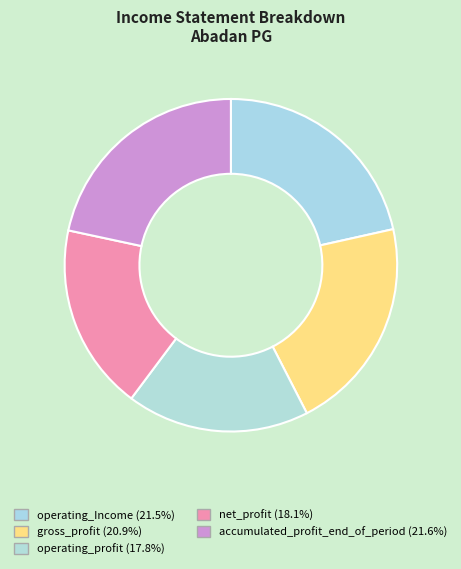

Which category has the smallest portion of the pie?

operating_profit